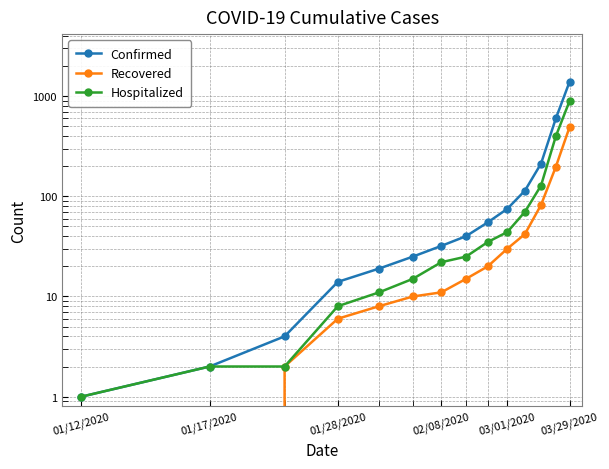

The value of Confirmed at 11 is 324. True or false?

False